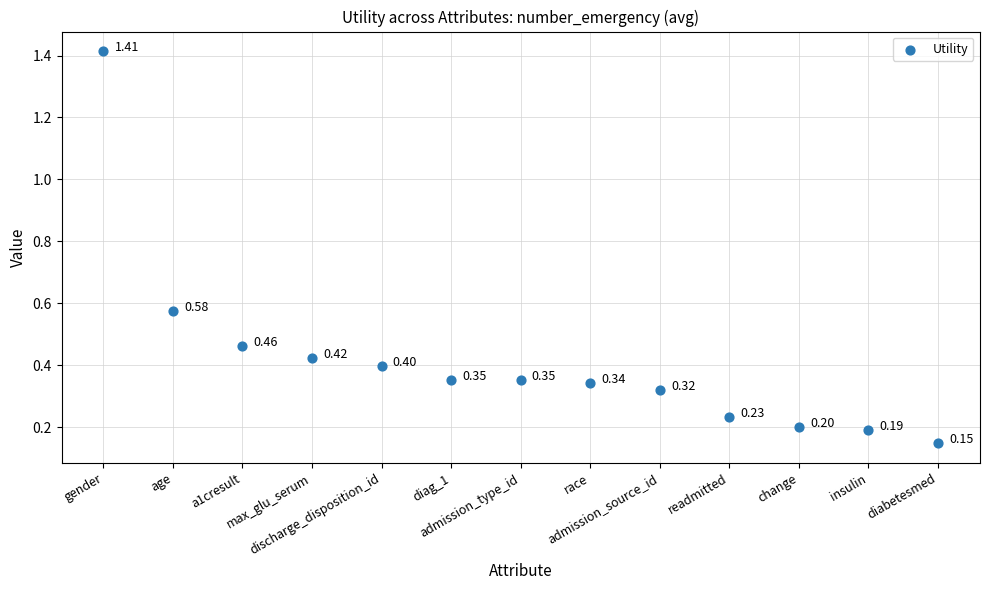

What is the range of Y values (max minus min)?

1.3